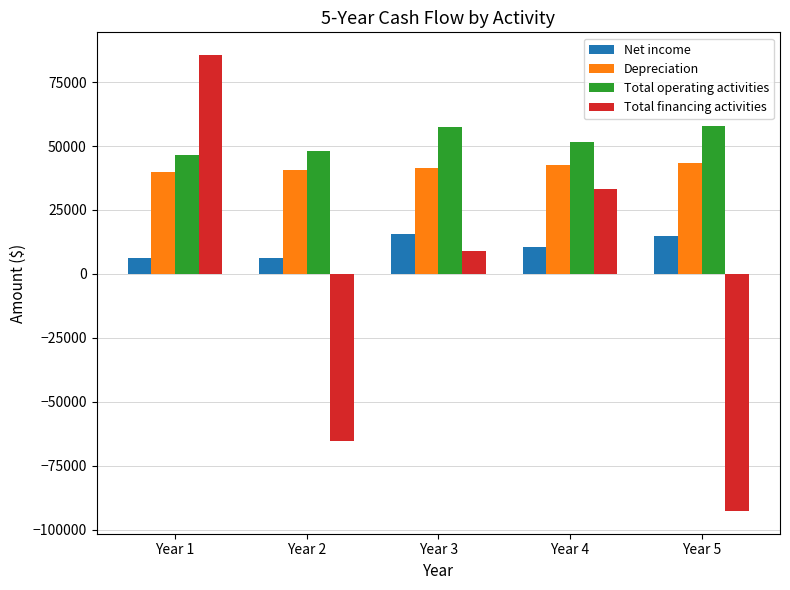

How many positive values does the Total financing activities series have?

3